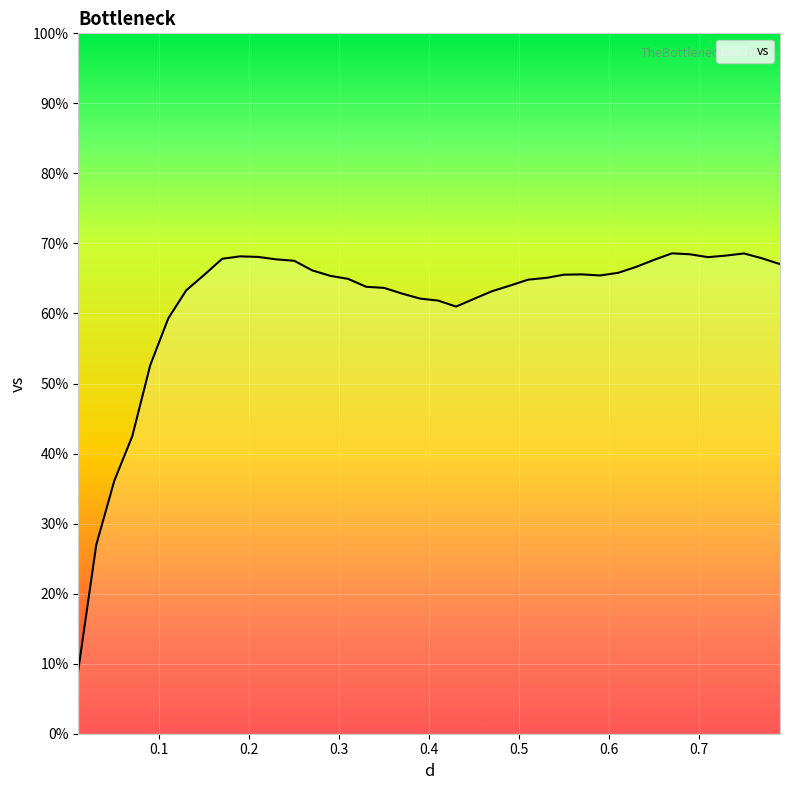

What is the difference between the maximum and minimum values?

59.5